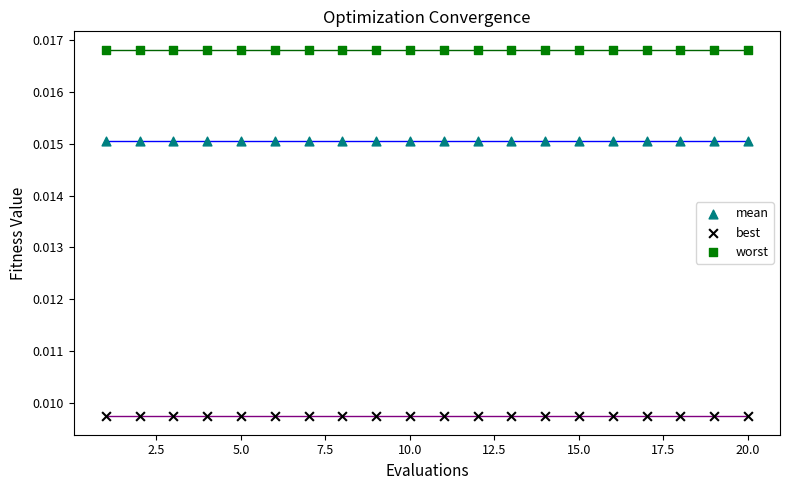

What are all the series names shown in the legend?

mean, best, worst